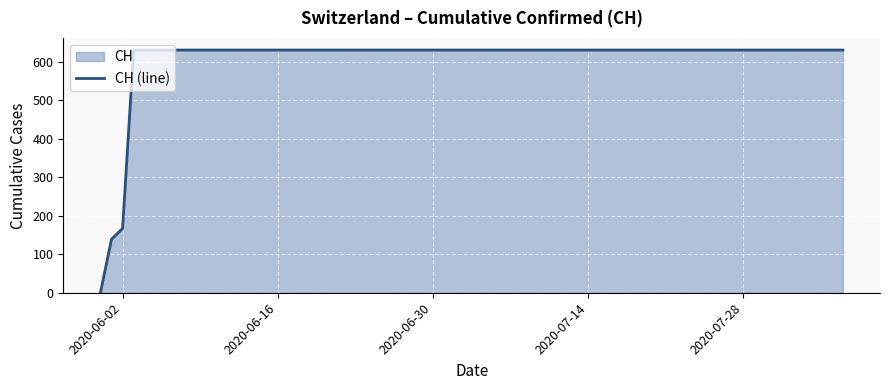

Reading left to right, extract all data points from this chart.

0	139	167	631	631	631	631	631	631	631	631	631	631	631	631	631	631	631	631	631